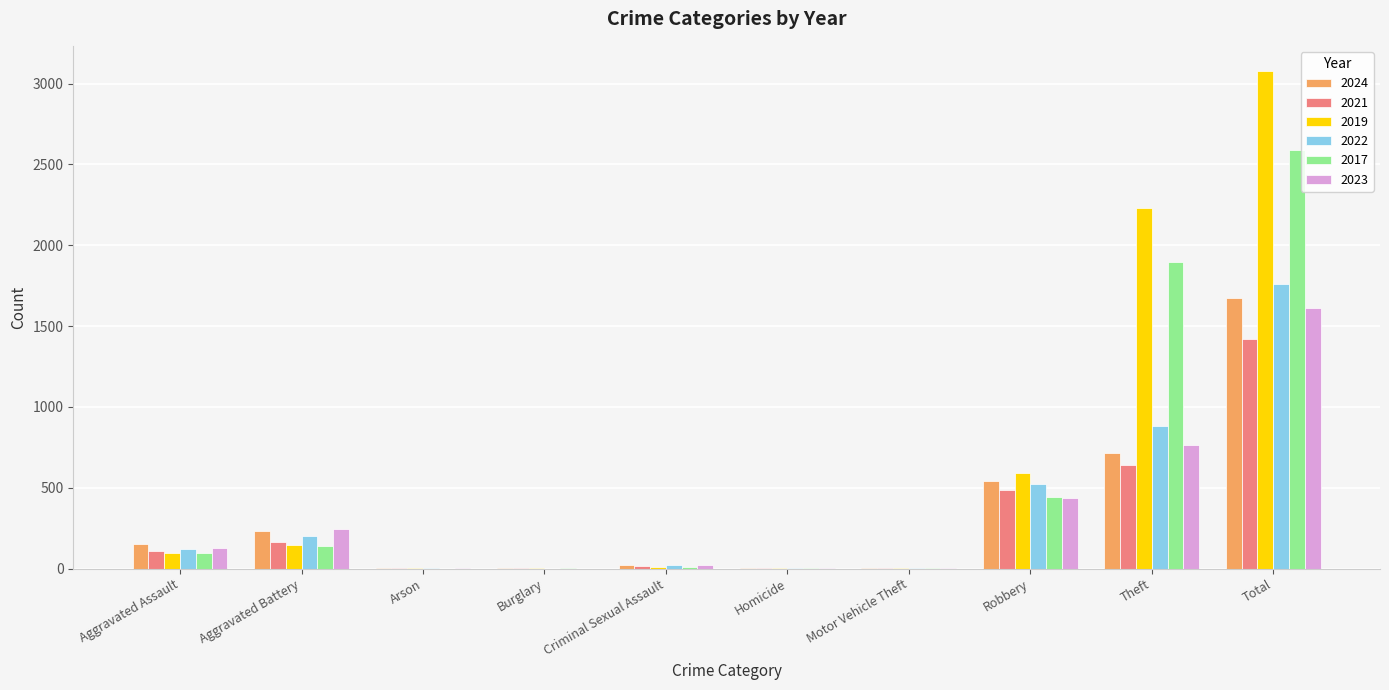

At which label is 2024 closest to 837?

Theft